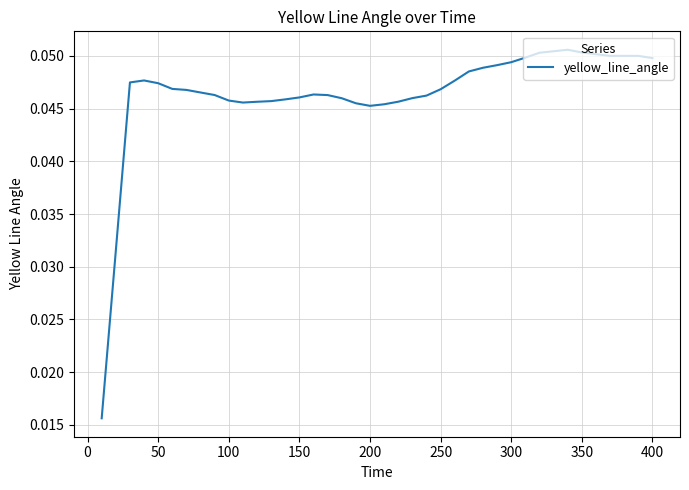

Reading left to right, list all the values displayed in this chart.

0.0	0.0	0.0	0.0	0.0	0.0	0.0	0.0	0.0	0.0	0.0	0.0	0.0	0.0	0.0	0.0	0.0	0.0	0.0	0.0	0.0	0.0	0.0	0.0	0.0	0.0	0.0	0.0	0.0	0.0	0.0	0.1	0.1	0.1	0.1	0.1	0.1	0.1	0.1	0.0